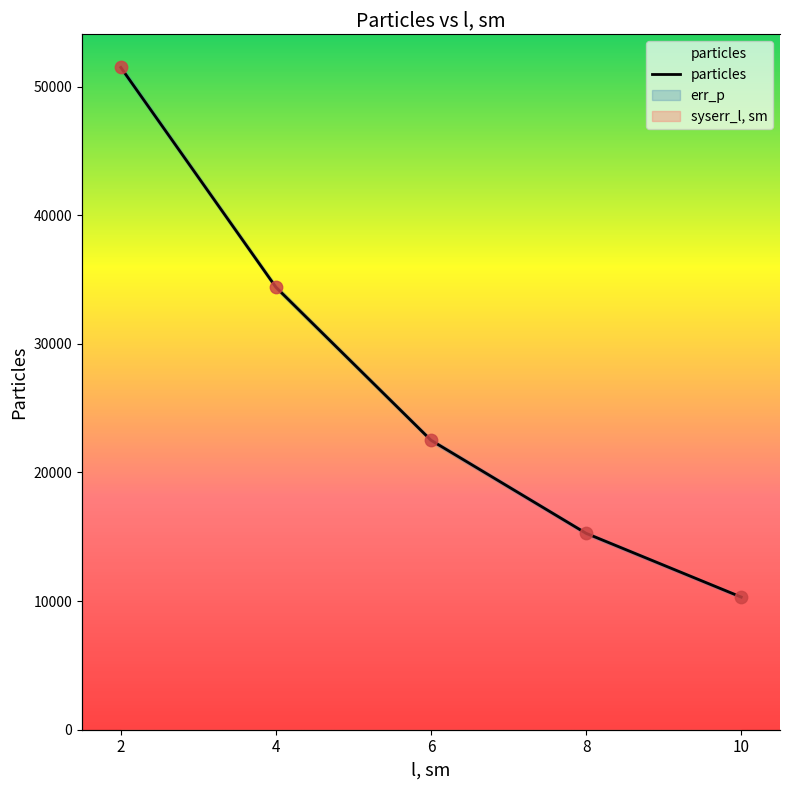

Which series contains the highest Y value?

particles